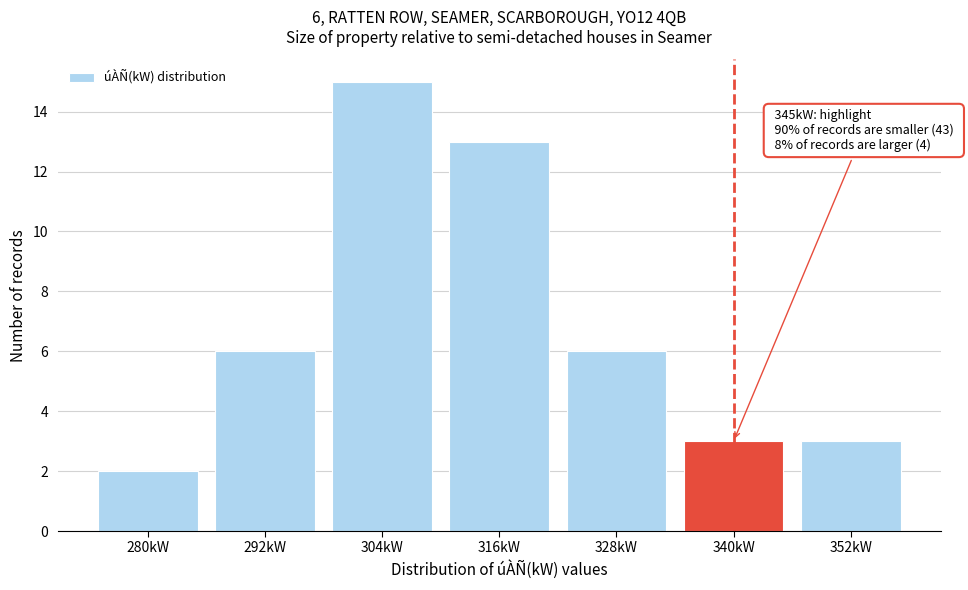

Reading right to left, list all the values displayed in this chart.

3	3	6	13	15	6	2